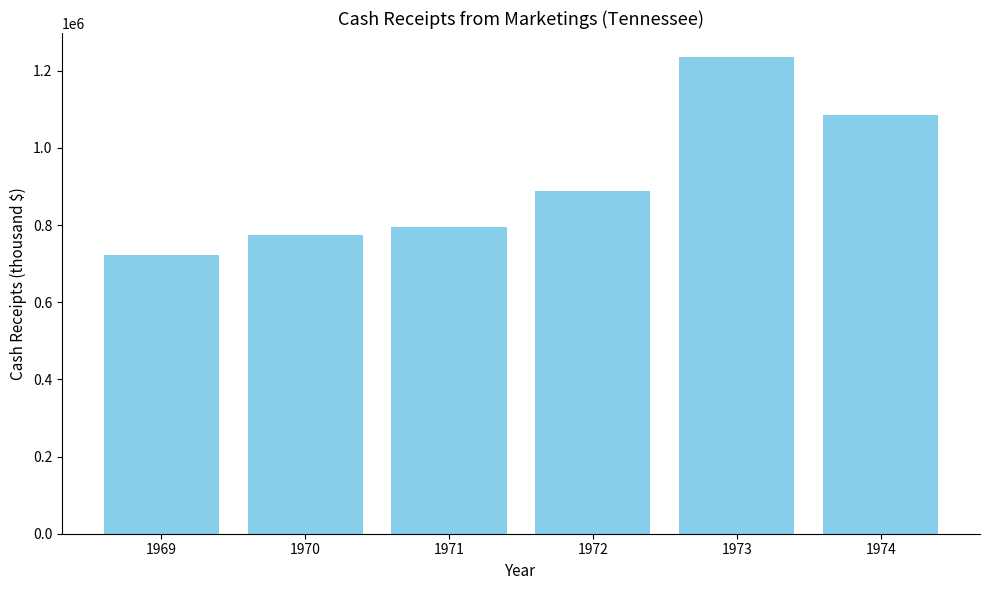

Are the bars grouped side by side (vs. stacked)?

No